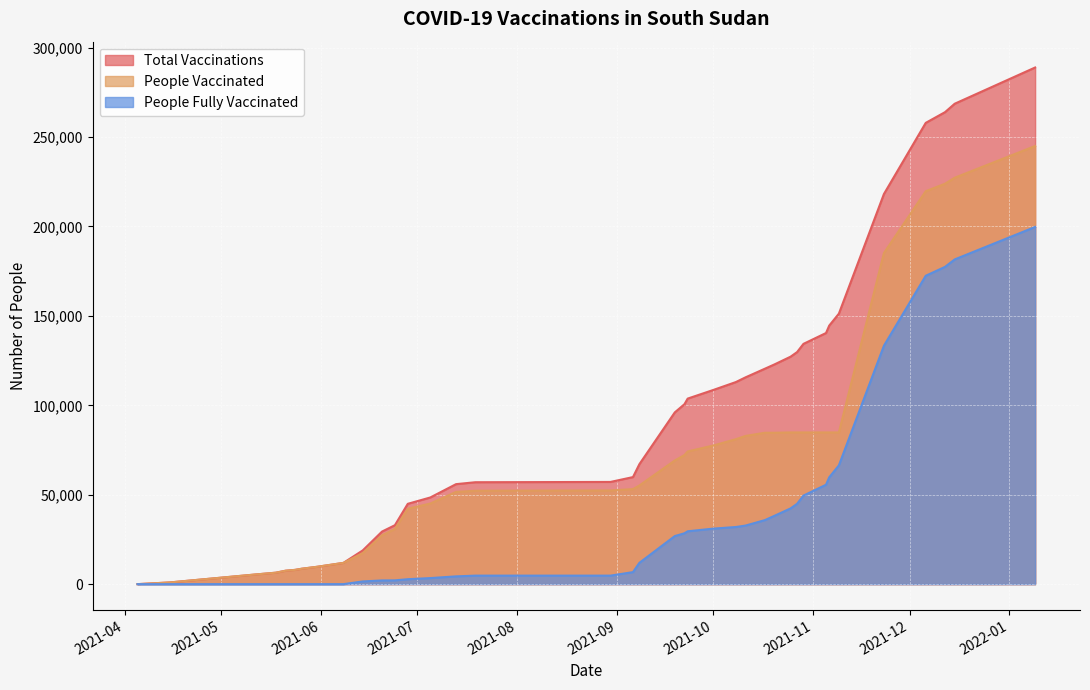

How many lines are shown in the chart?

3